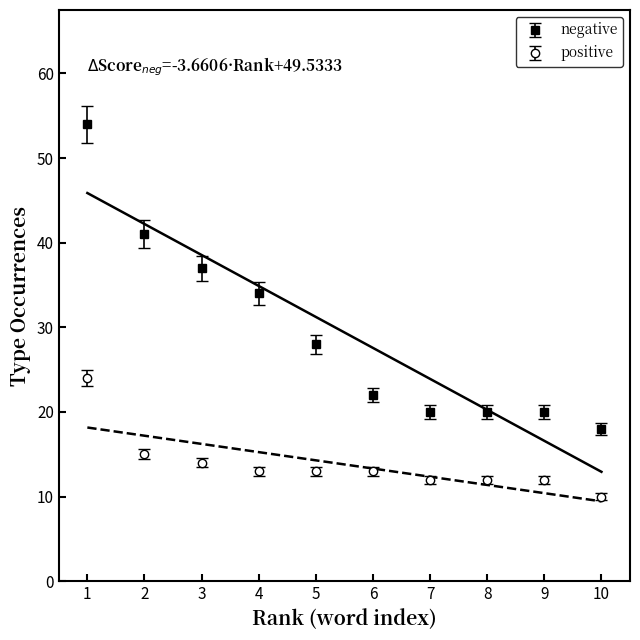

Which series has the largest range (max minus min)?

negative anchor score